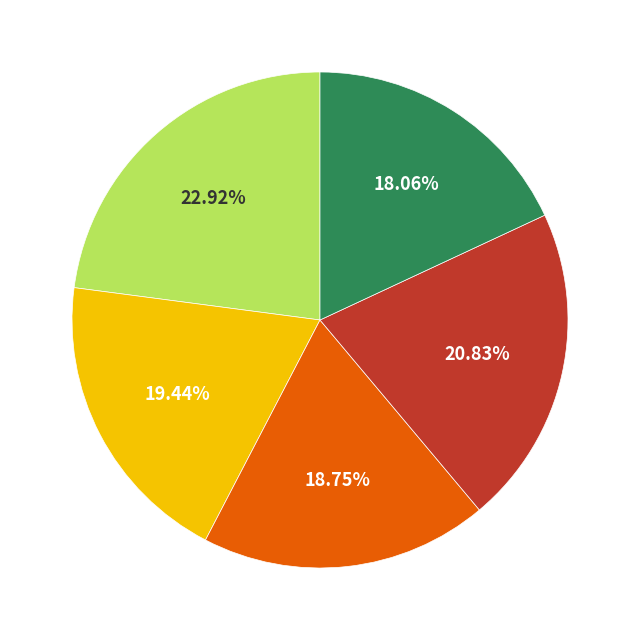

Is there any slice that represents more than half of the pie?

No